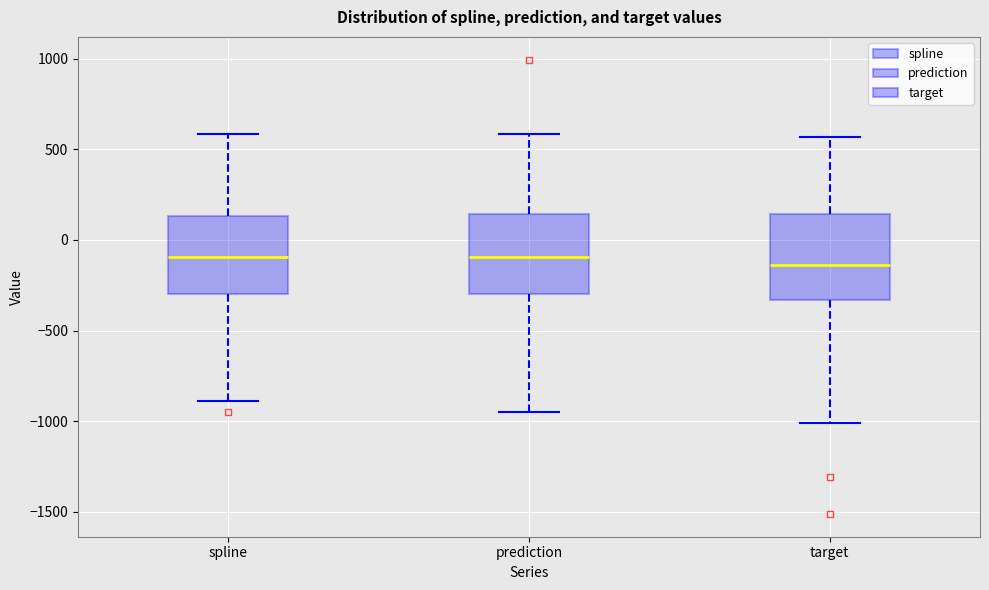

Reading left to right, transcribe this box plot: for each box, give where its median line is, the range the box spans, and where its two whiskers end, as read against the y-axis. The values are not printed on the chart, so give them approximately, as read against the axis.

spline: median -100, box -300 to 150, whiskers -900 to 600
prediction: median -100, box -300 to 150, whiskers -950 to 600
target: median -150, box -350 to 150, whiskers -1000 to 550